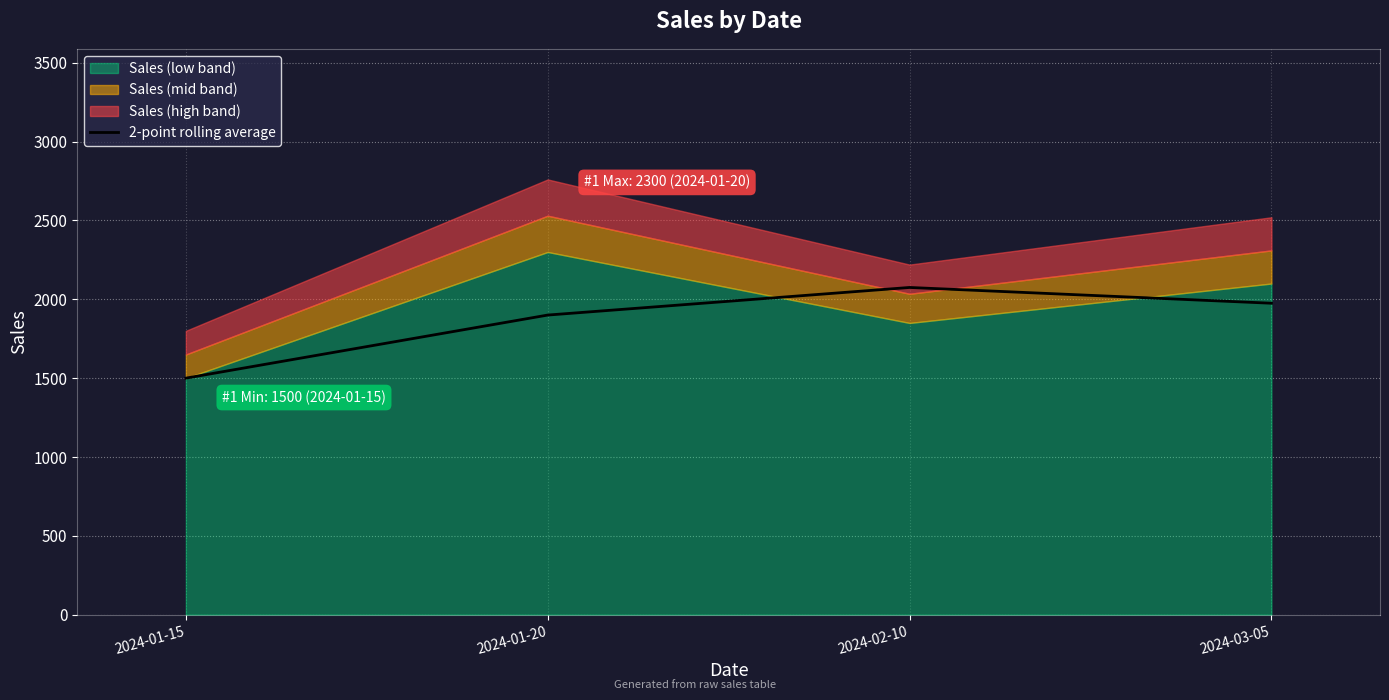

At which label is the value closest to 1787?

2024-01-20